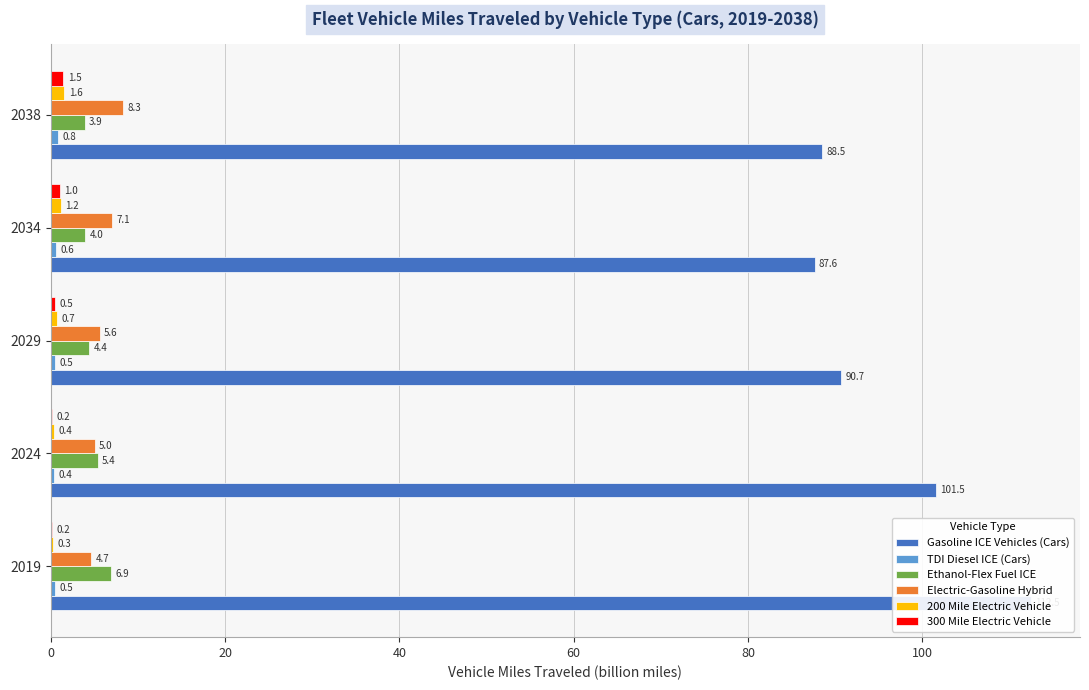

What is the difference between the second highest and minimum values in the Gasoline ICE Vehicles (Cars) series?

13.9